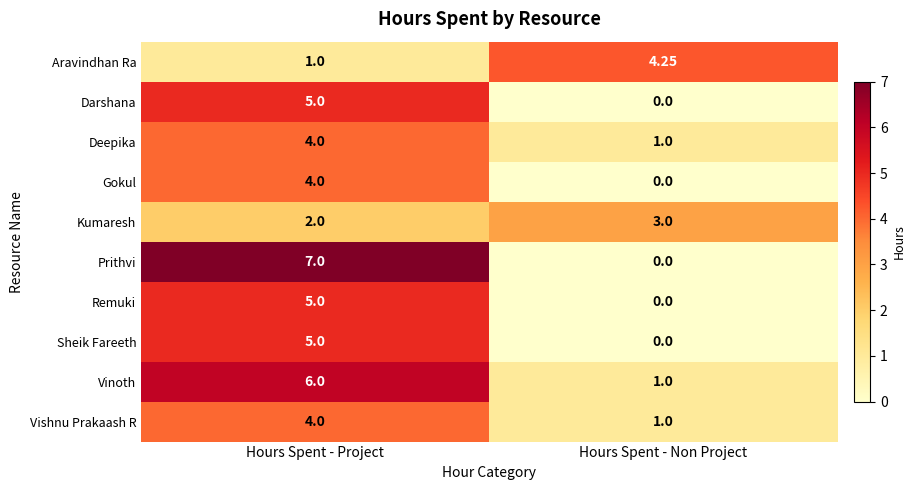

Where is Vinoth nearest to the value 3?

Hours Spent - Non Project